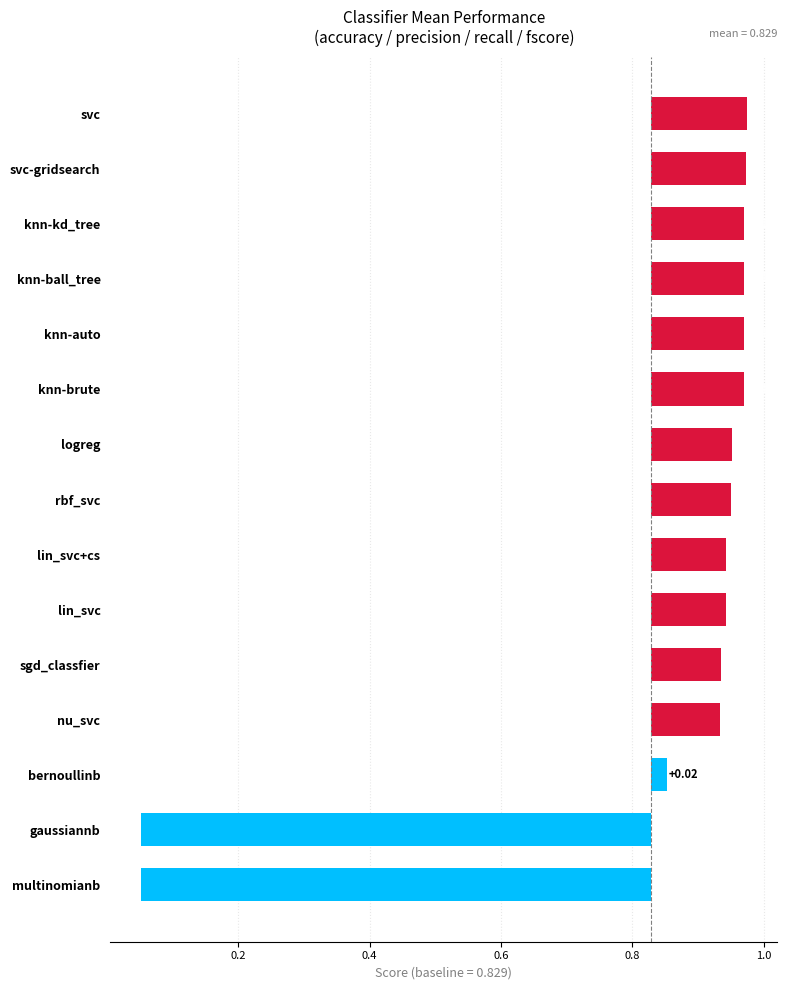

Reading left to right, what are all the values shown in this chart?

0.1	0.1	0.1	0.1	0.1	0.1	0.1	0.1	0.1	0.1	0.1	0.1	0.0	-0.8	-0.8